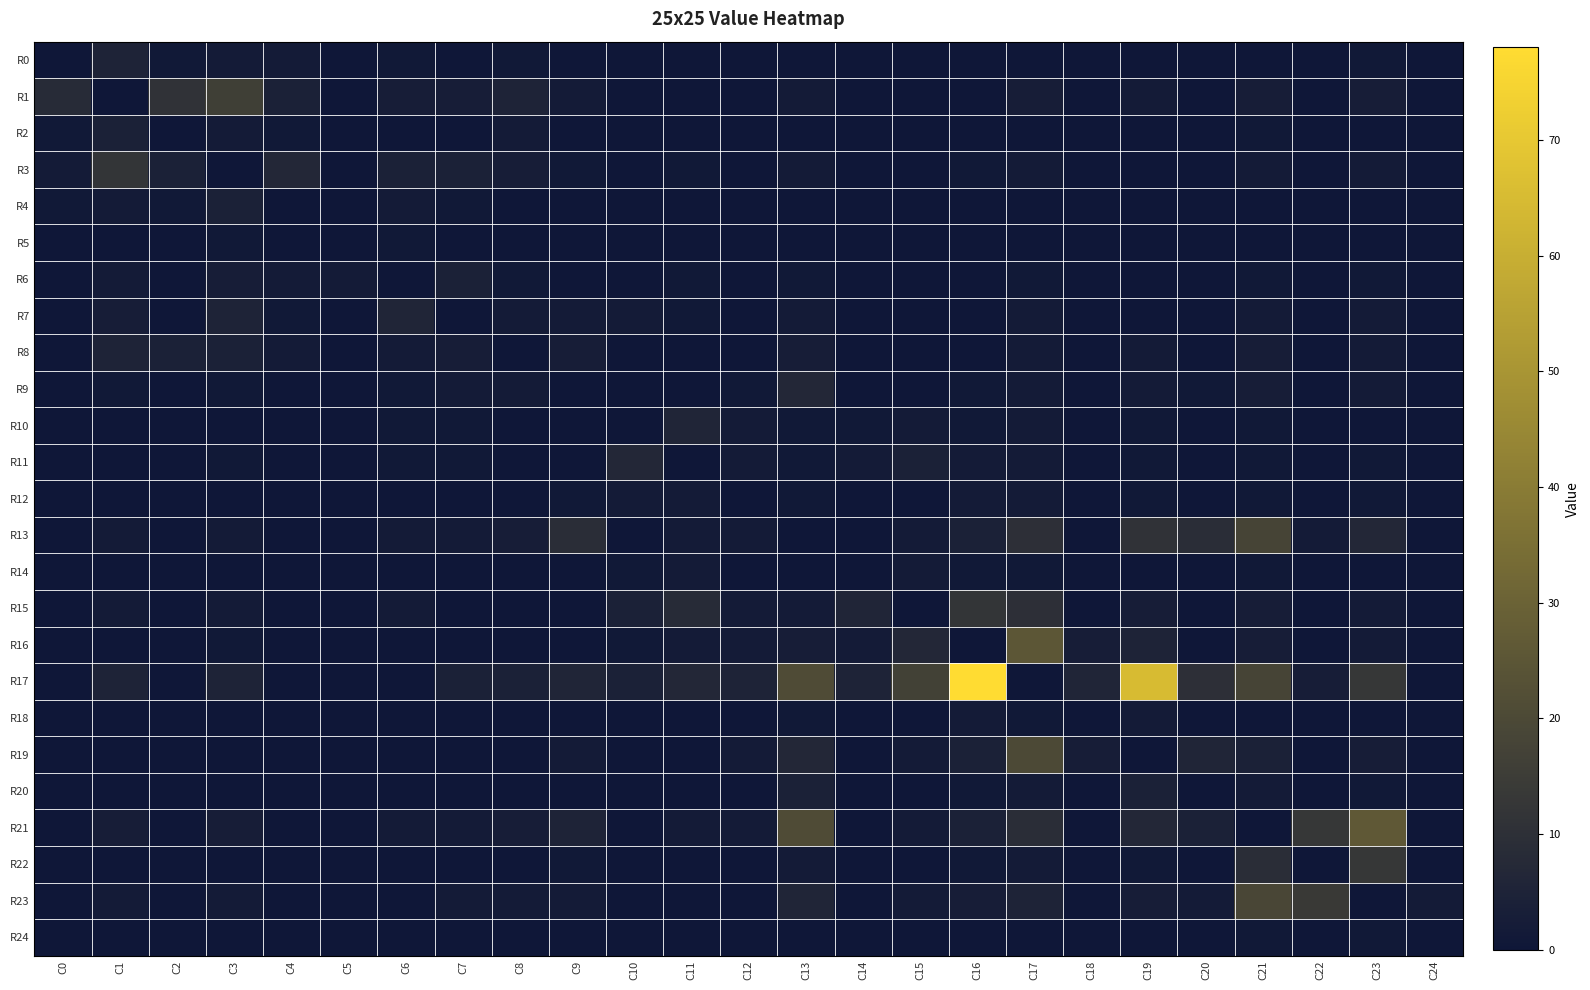

Reading left to right, list all the values displayed in this chart.

R0: C0=0	C1=5	C2=1	C3=2	C4=2	C5=0	C6=1	C7=0	C8=1	C9=0	C10=0	C11=0	C12=0	C13=0	C14=0	C15=0	C16=0	C17=0	C18=0	C19=0	C20=0	C21=0	C22=0	C23=1	C24=0
R1: C0=8	C1=0	C2=11	C3=16	C4=4	C5=0	C6=3	C7=3	C8=5	C9=2	C10=0	C11=0	C12=0	C13=2	C14=0	C15=0	C16=0	C17=3	C18=0	C19=2	C20=0	C21=3	C22=0	C23=3	C24=0
R2: C0=1	C1=4	C2=0	C3=2	C4=1	C5=0	C6=0	C7=0	C8=2	C9=0	C10=0	C11=0	C12=0	C13=0	C14=0	C15=0	C16=0	C17=0	C18=0	C19=0	C20=0	C21=1	C22=0	C23=0	C24=0
R3: C0=2	C1=12	C2=4	C3=0	C4=7	C5=0	C6=4	C7=4	C8=3	C9=1	C10=0	C11=1	C12=0	C13=2	C14=0	C15=0	C16=1	C17=2	C18=0	C19=0	C20=0	C21=2	C22=0	C23=2	C24=0
R4: C0=1	C1=2	C2=1	C3=4	C4=0	C5=0	C6=2	C7=1	C8=0	C9=0	C10=0	C11=0	C12=0	C13=0	C14=0	C15=0	C16=0	C17=0	C18=0	C19=0	C20=0	C21=0	C22=0	C23=0	C24=0
R5: C0=0	C1=0	C2=0	C3=1	C4=0	C5=0	C6=1	C7=0	C8=0	C9=0	C10=0	C11=0	C12=0	C13=0	C14=0	C15=0	C16=0	C17=0	C18=0	C19=0	C20=0	C21=0	C22=0	C23=0	C24=0
R6: C0=0	C1=2	C2=0	C3=3	C4=2	C5=2	C6=0	C7=4	C8=1	C9=0	C10=0	C11=1	C12=0	C13=1	C14=0	C15=0	C16=0	C17=1	C18=0	C19=0	C20=0	C21=1	C22=0	C23=1	C24=0
R7: C0=0	C1=3	C2=0	C3=5	C4=1	C5=0	C6=6	C7=0	C8=2	C9=2	C10=2	C11=1	C12=0	C13=2	C14=0	C15=0	C16=0	C17=2	C18=0	C19=0	C20=0	C21=2	C22=0	C23=2	C24=0
R8: C0=0	C1=5	C2=4	C3=4	C4=2	C5=0	C6=2	C7=3	C8=0	C9=3	C10=0	C11=0	C12=0	C13=3	C14=0	C15=0	C16=0	C17=2	C18=0	C19=2	C20=0	C21=3	C22=0	C23=2	C24=0
R9: C0=0	C1=1	C2=0	C3=1	C4=0	C5=0	C6=1	C7=2	C8=2	C9=0	C10=0	C11=0	C12=1	C13=7	C14=0	C15=0	C16=1	C17=2	C18=0	C19=2	C20=1	C21=3	C22=0	C23=2	C24=0
R10: C0=0	C1=0	C2=0	C3=0	C4=0	C5=0	C6=1	C7=1	C8=0	C9=0	C10=0	C11=6	C12=2	C13=1	C14=1	C15=2	C16=1	C17=2	C18=0	C19=1	C20=0	C21=1	C22=0	C23=0	C24=0
R11: C0=0	C1=0	C2=0	C3=1	C4=0	C5=0	C6=1	C7=1	C8=0	C9=0	C10=7	C11=0	C12=2	C13=1	C14=2	C15=4	C16=2	C17=2	C18=0	C19=1	C20=0	C21=1	C22=0	C23=1	C24=0
R12: C0=0	C1=0	C2=0	C3=0	C4=0	C5=0	C6=0	C7=0	C8=0	C9=1	C10=2	C11=2	C12=0	C13=1	C14=0	C15=0	C16=2	C17=2	C18=0	C19=1	C20=0	C21=1	C22=0	C23=1	C24=0
R13: C0=0	C1=2	C2=0	C3=2	C4=0	C5=0	C6=2	C7=2	C8=3	C9=9	C10=0	C11=2	C12=2	C13=0	C14=0	C15=2	C16=4	C17=10	C18=0	C19=11	C20=9	C21=18	C22=2	C23=7	C24=0
R14: C0=0	C1=0	C2=0	C3=0	C4=0	C5=0	C6=0	C7=0	C8=0	C9=0	C10=1	C11=2	C12=0	C13=0	C14=0	C15=2	C16=1	C17=1	C18=0	C19=0	C20=0	C21=1	C22=0	C23=0	C24=0
R15: C0=0	C1=2	C2=0	C3=2	C4=0	C5=0	C6=2	C7=0	C8=0	C9=0	C10=4	C11=8	C12=2	C13=2	C14=6	C15=0	C16=12	C17=10	C18=0	C19=3	C20=0	C21=3	C22=0	C23=2	C24=0
R16: C0=0	C1=0	C2=0	C3=1	C4=0	C5=0	C6=0	C7=0	C8=0	C9=0	C10=1	C11=2	C12=2	C13=3	C14=2	C15=7	C16=0	C17=25	C18=3	C19=5	C20=0	C21=3	C22=0	C23=2	C24=0
R17: C0=0	C1=5	C2=0	C3=5	C4=0	C5=0	C6=0	C7=4	C8=4	C9=6	C10=4	C11=7	C12=5	C13=21	C14=5	C15=17	C16=78	C17=0	C18=6	C19=65	C20=10	C21=18	C22=3	C23=13	C24=0
R18: C0=0	C1=0	C2=0	C3=0	C4=0	C5=0	C6=0	C7=0	C8=0	C9=0	C10=0	C11=0	C12=0	C13=1	C14=0	C15=0	C16=2	C17=1	C18=0	C19=2	C20=0	C21=0	C22=0	C23=0	C24=0
R19: C0=0	C1=0	C2=0	C3=0	C4=0	C5=0	C6=0	C7=0	C8=0	C9=2	C10=0	C11=0	C12=2	C13=7	C14=0	C15=2	C16=4	C17=20	C18=3	C19=0	C20=6	C21=4	C22=0	C23=3	C24=0
R20: C0=0	C1=0	C2=0	C3=0	C4=0	C5=0	C6=0	C7=0	C8=0	C9=0	C10=0	C11=0	C12=0	C13=4	C14=0	C15=0	C16=1	C17=2	C18=0	C19=4	C20=0	C21=2	C22=0	C23=1	C24=0
R21: C0=0	C1=3	C2=0	C3=3	C4=0	C5=0	C6=2	C7=2	C8=3	C9=5	C10=0	C11=2	C12=2	C13=21	C14=0	C15=2	C16=4	C17=9	C18=0	C19=7	C20=4	C21=0	C22=13	C23=26	C24=0
R22: C0=0	C1=0	C2=0	C3=0	C4=0	C5=0	C6=0	C7=0	C8=0	C9=1	C10=0	C11=0	C12=0	C13=2	C14=0	C15=0	C16=1	C17=2	C18=0	C19=1	C20=0	C21=9	C22=0	C23=13	C24=0
R23: C0=0	C1=2	C2=0	C3=2	C4=0	C5=0	C6=0	C7=2	C8=2	C9=2	C10=0	C11=0	C12=0	C13=6	C14=0	C15=2	C16=3	C17=5	C18=0	C19=3	C20=2	C21=19	C22=14	C23=0	C24=2
R24: C0=0	C1=0	C2=0	C3=0	C4=0	C5=0	C6=0	C7=0	C8=0	C9=0	C10=0	C11=0	C12=0	C13=0	C14=0	C15=0	C16=0	C17=0	C18=0	C19=0	C20=0	C21=1	C22=0	C23=1	C24=0